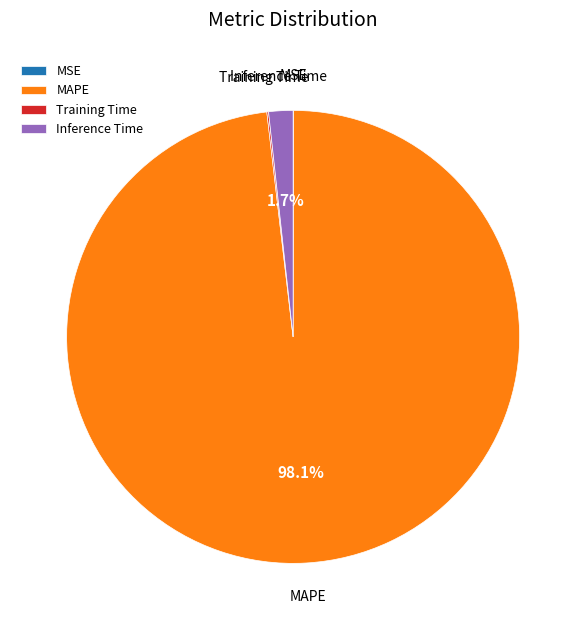

Does MAPE account for over 50% of the chart?

Yes